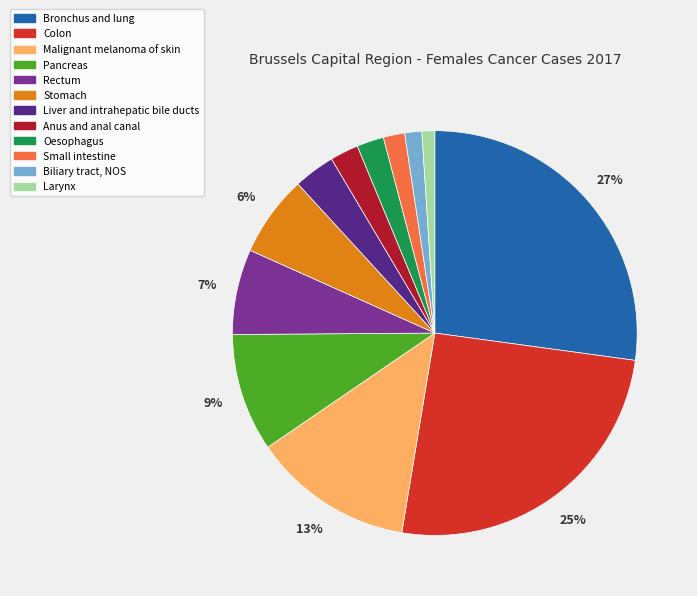

What percentage is the Larynx slice, to the nearest percent?

1%